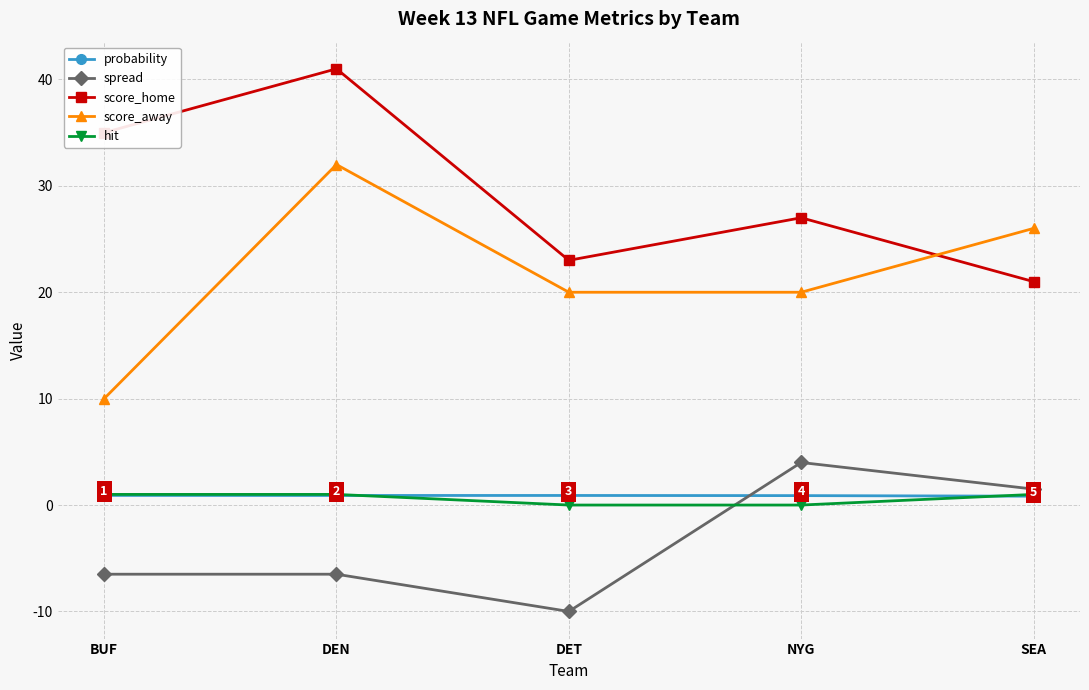

What is the minimum value shown in the chart?

-10.0